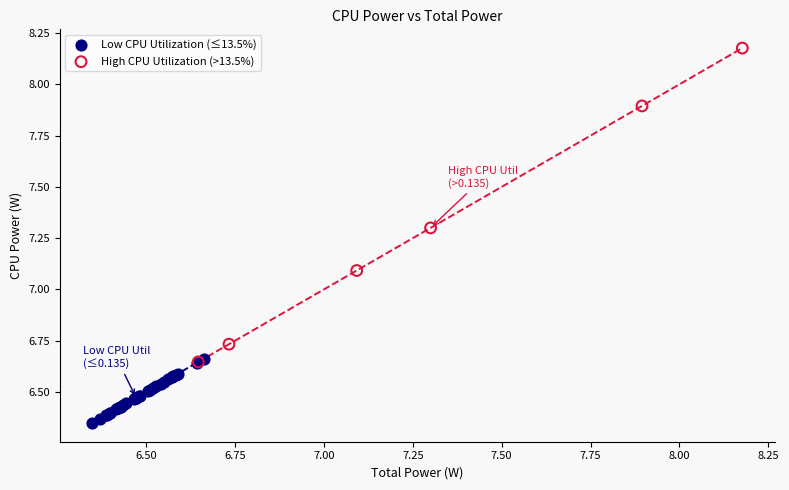

Which series contains the highest Y value?

High CPU Utilization (>13.5%)